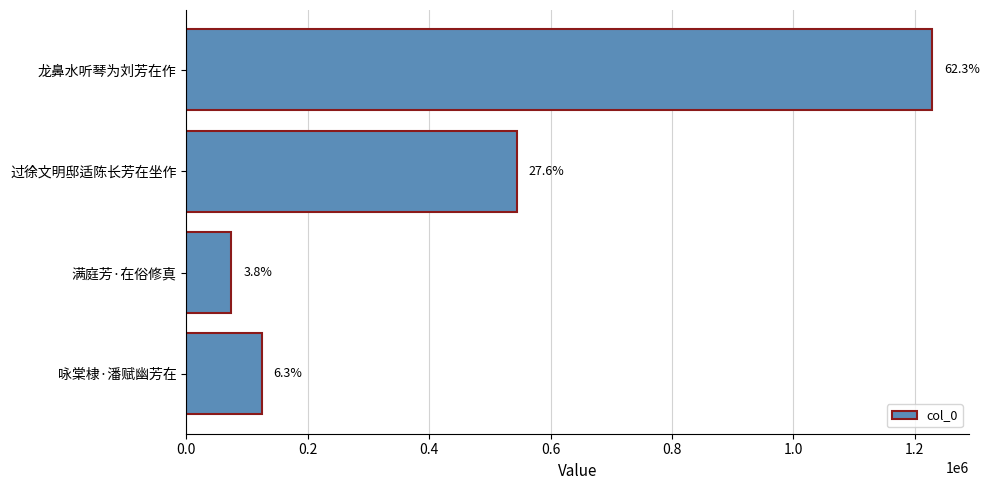

Does the chart contain any negative values?

No